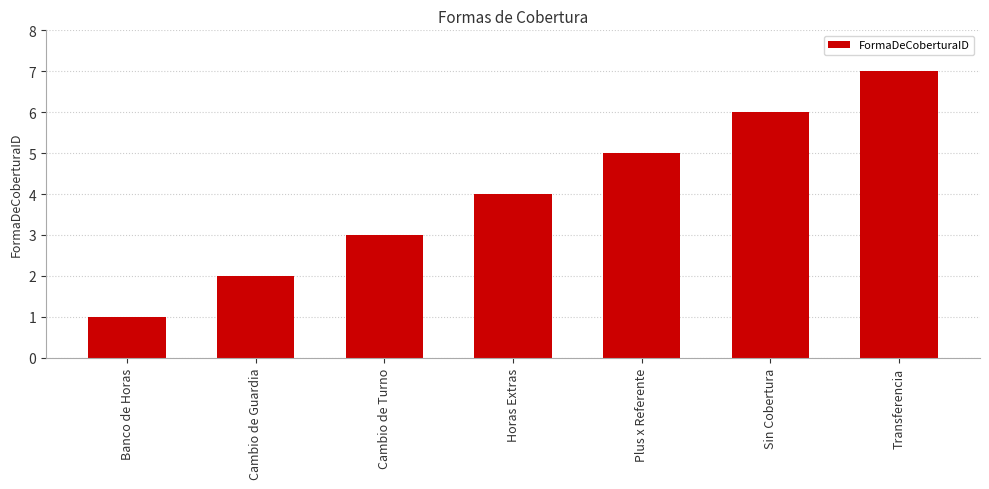

Count the number of categories in the chart.

7